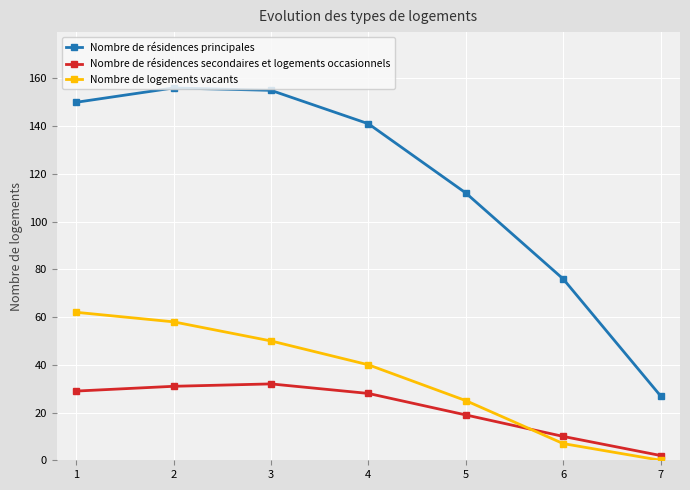

How many lines are shown in the chart?

3